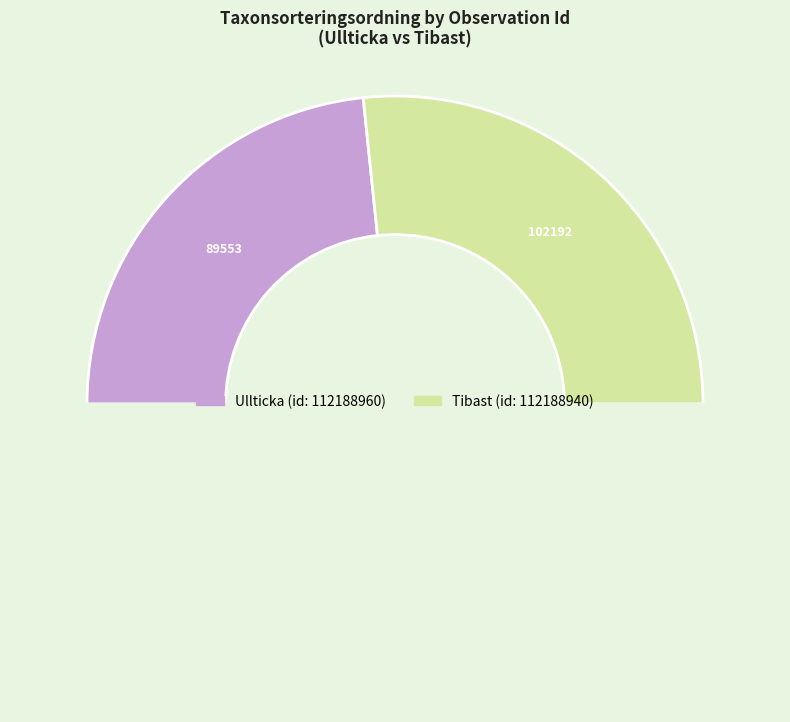

How many slices are in this pie chart?

3